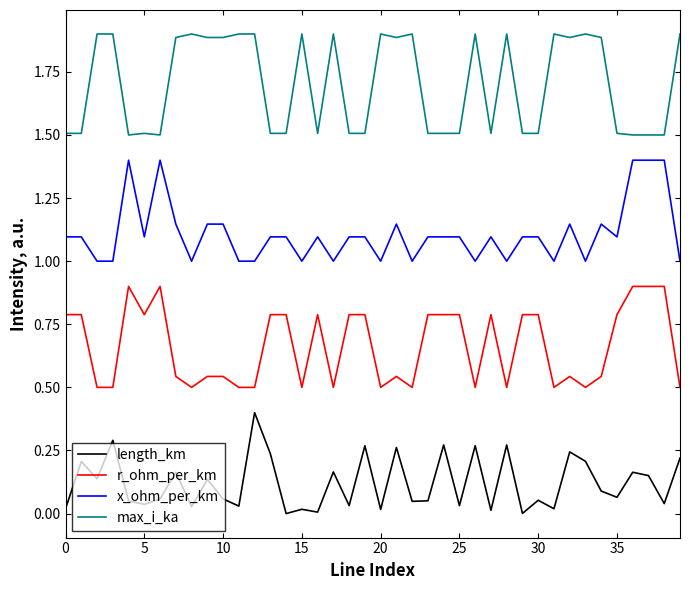

What is the maximum value for length_km?

0.4